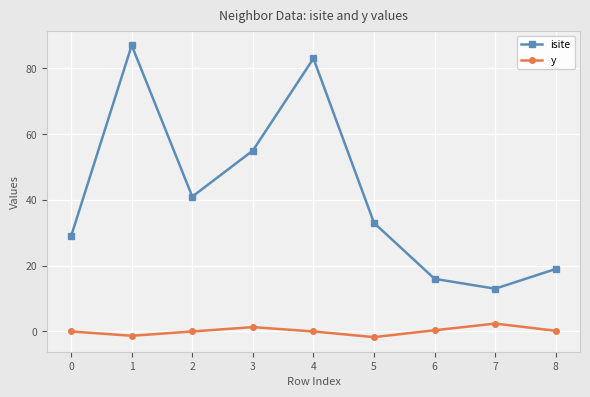

True or false: isite has a value of 57.4 at 1.

False